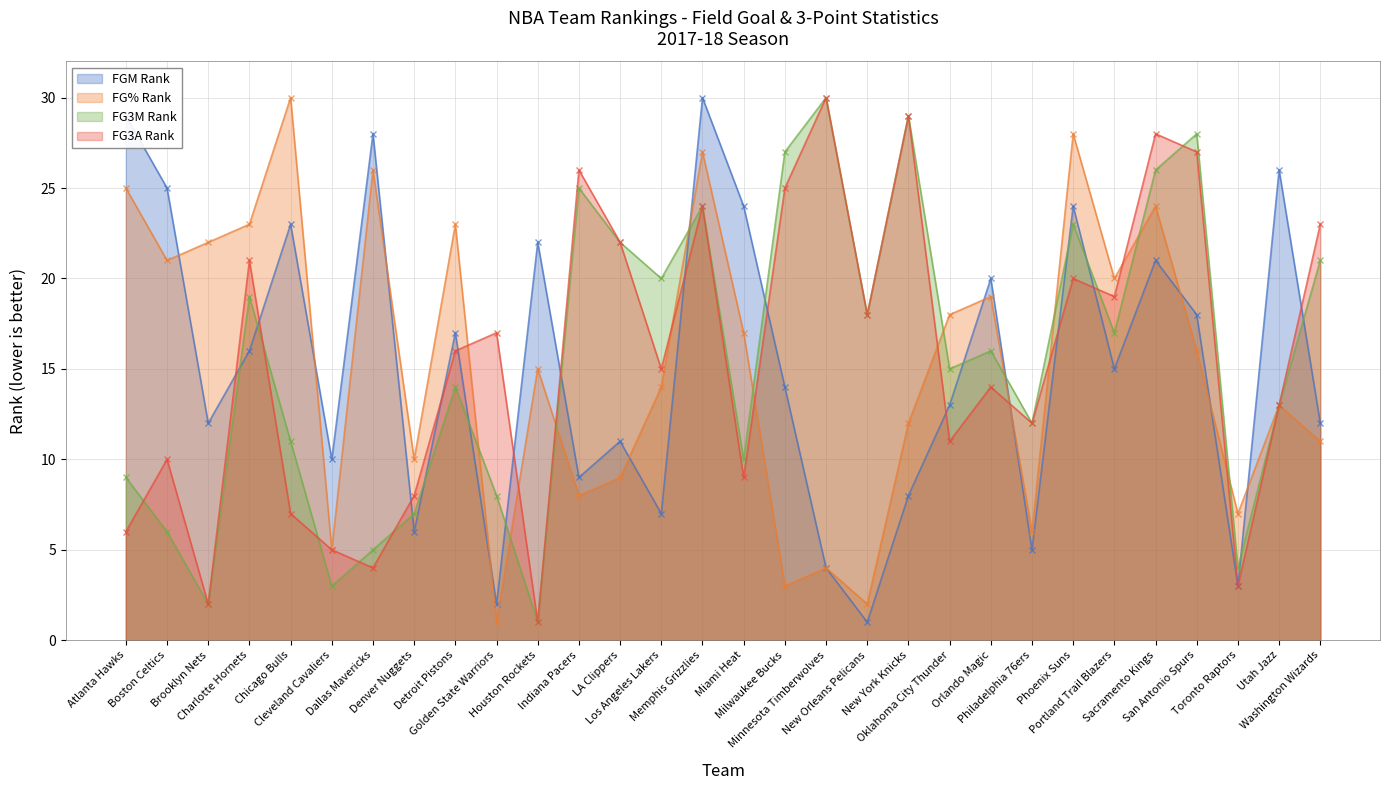

How many interior local valleys does the FG3A_RANK series have?

10